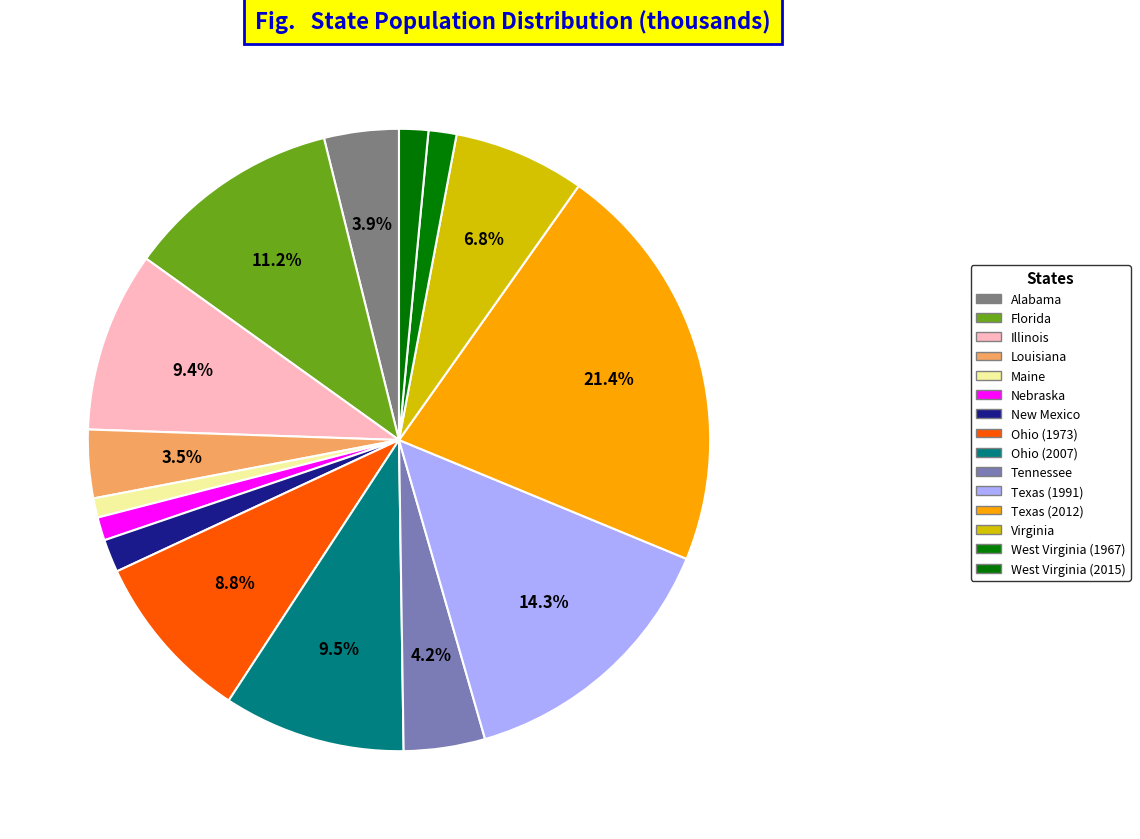

Does Texas (2012) represent more than half of the total?

No